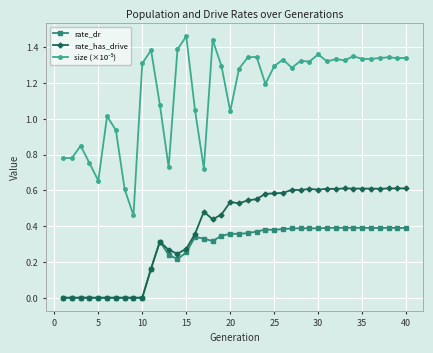

True or false: rate_dr has more than 0 interior local peaks.

True